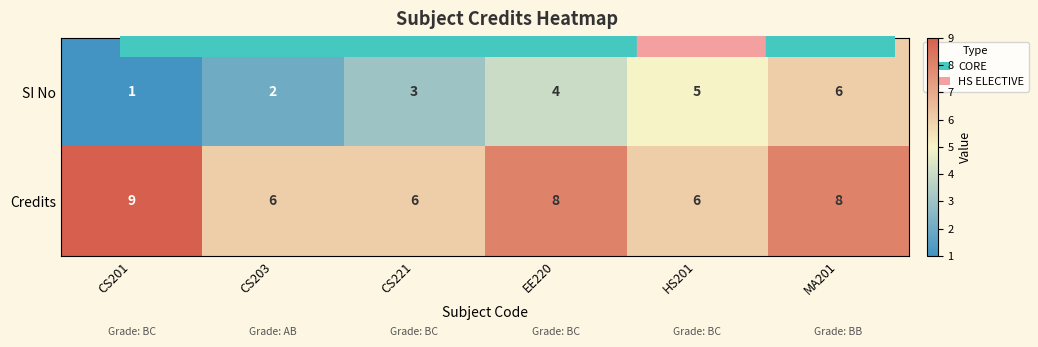

At CS201, list the series in order from largest to smallest.

Credits, SI No